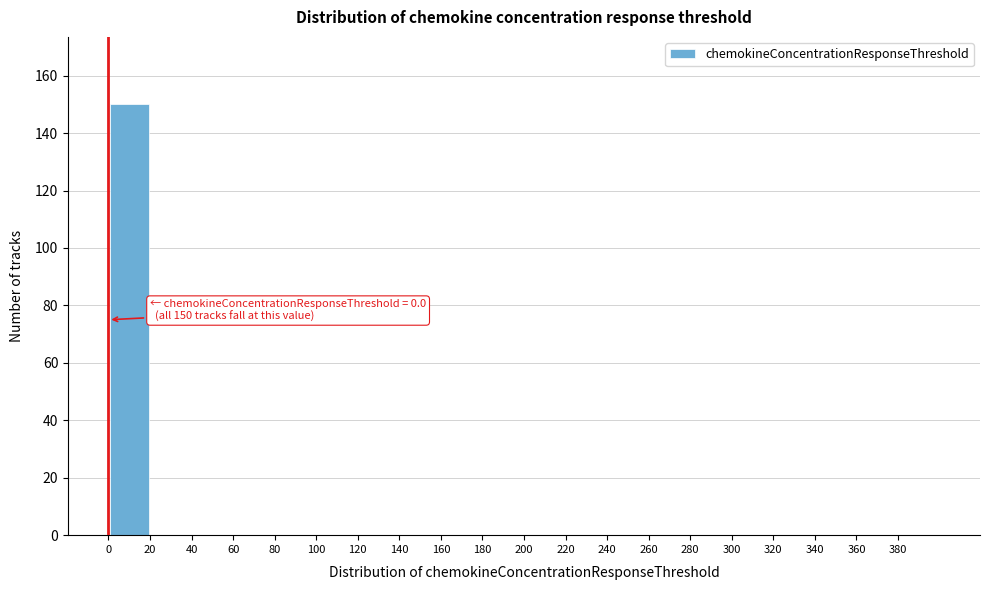

Over which range of the x-axis is the bar tallest?

0 to 20